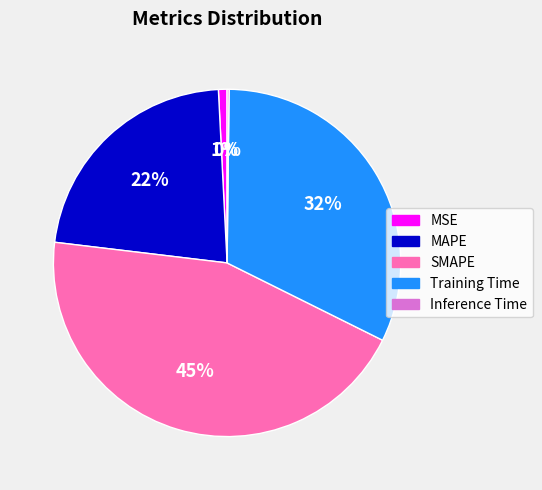

Does any single category account for the majority?

No